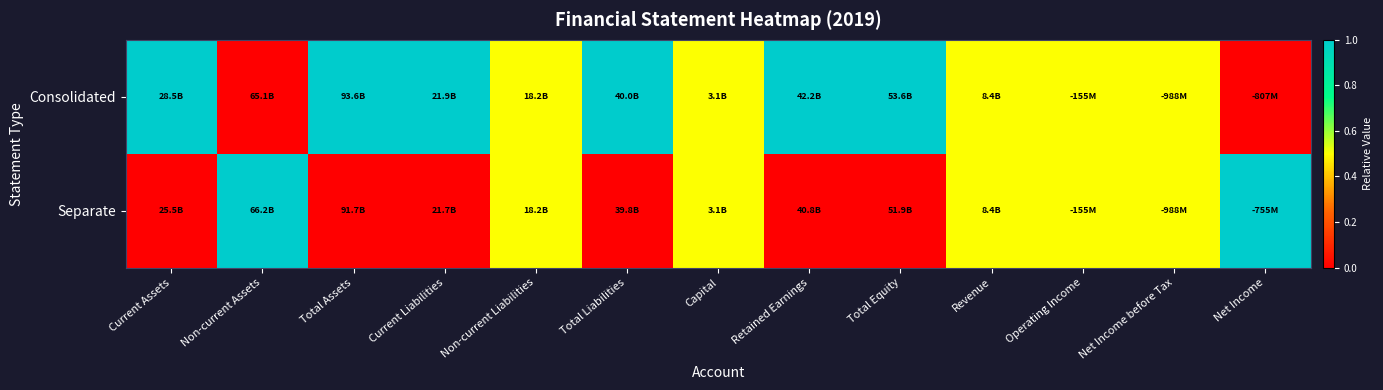

Reading left to right, transcribe all the data shown in this chart.

Consolidated: Current Assets=1.0	Non-current Assets=0.0	Total Assets=1.0	Current Liabilities=1.0	Non-current Liabilities=0.5	Total Liabilities=1.0	Capital=0.5	Retained Earnings=1.0	Total Equity=1.0	Revenue=0.5	Operating Income=0.5	Net Income before Tax=0.5	Net Income=0.0
Separate: Current Assets=0.0	Non-current Assets=1.0	Total Assets=0.0	Current Liabilities=0.0	Non-current Liabilities=0.5	Total Liabilities=0.0	Capital=0.5	Retained Earnings=0.0	Total Equity=0.0	Revenue=0.5	Operating Income=0.5	Net Income before Tax=0.5	Net Income=1.0